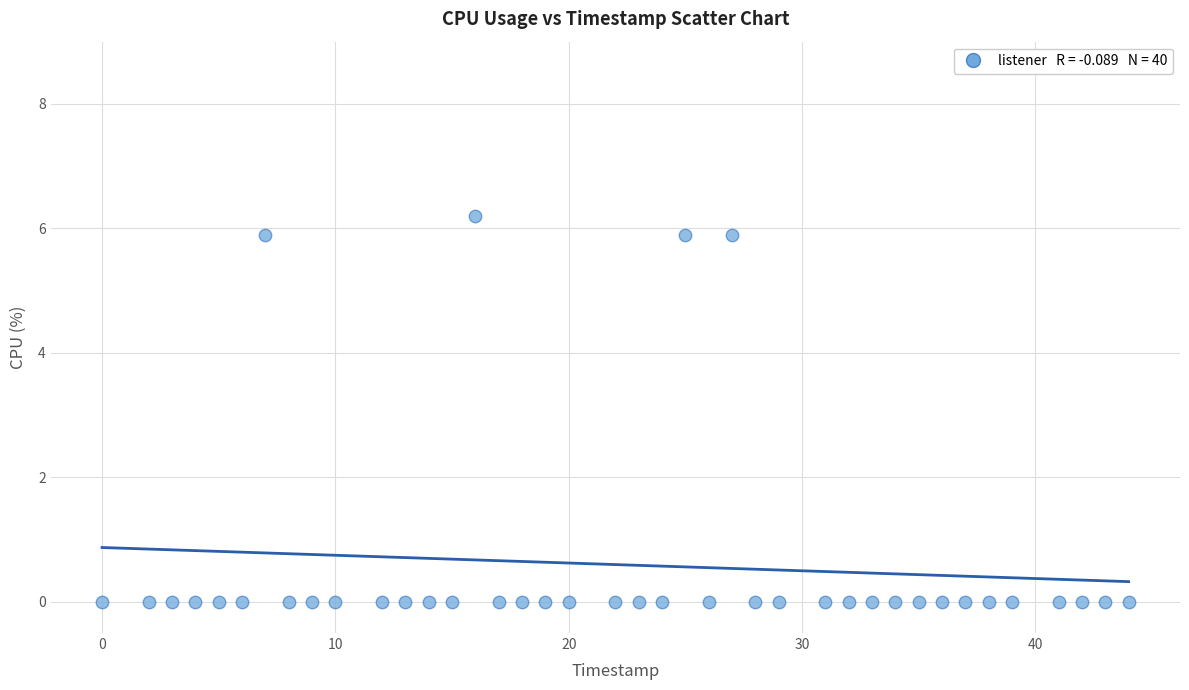

What is the range of X values (max minus min)?

44.0